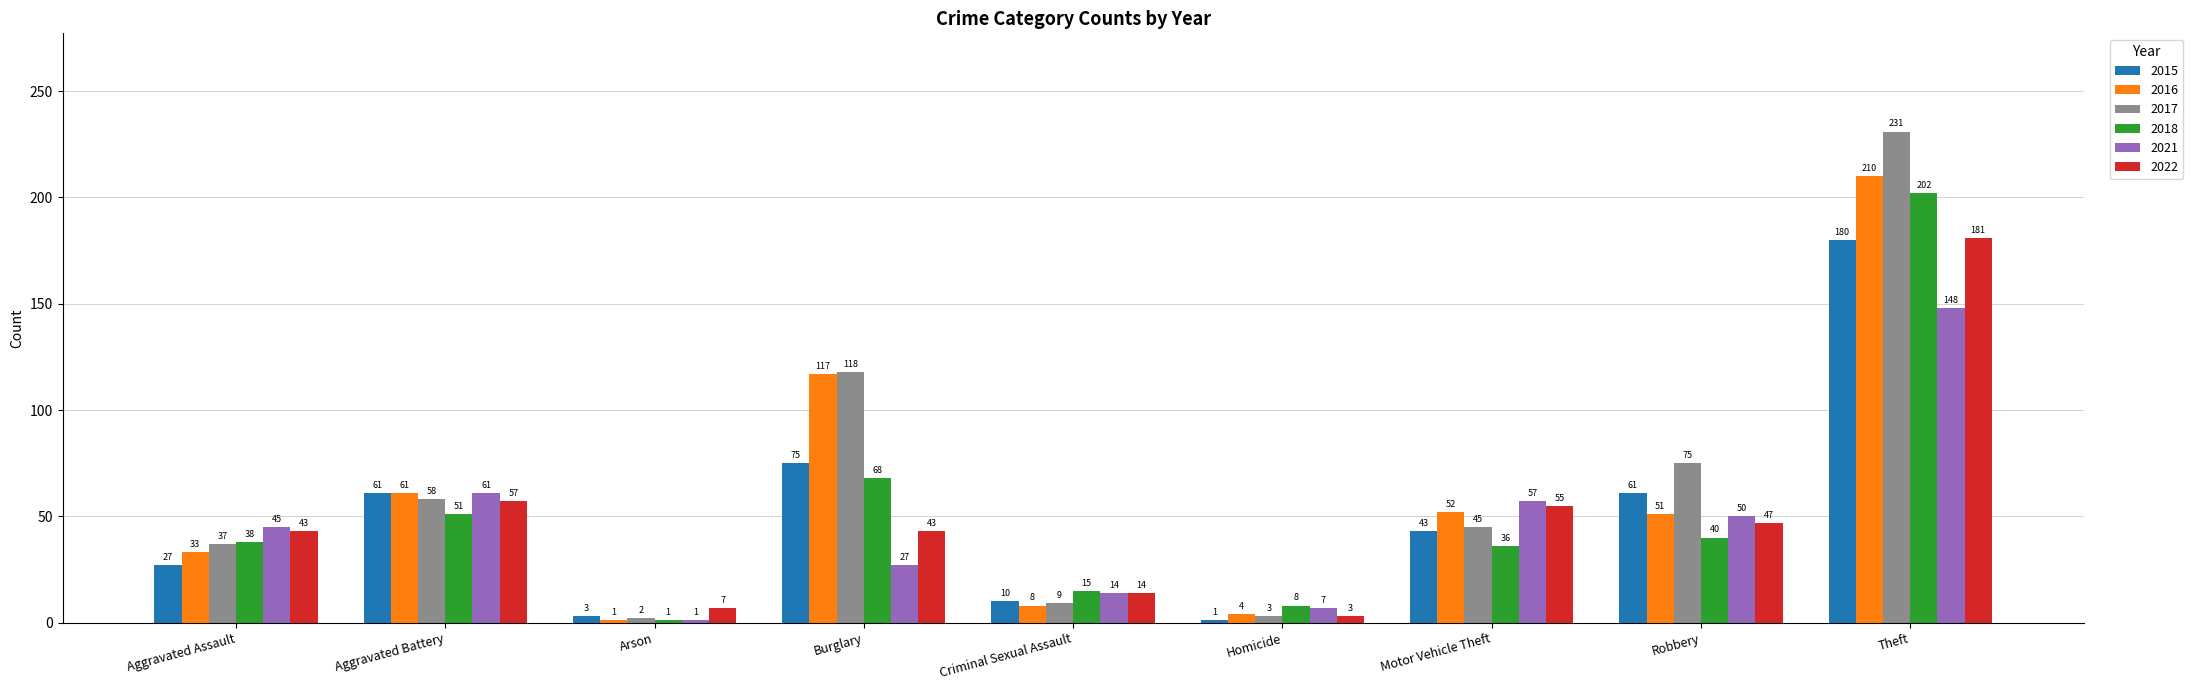

Reading left to right, list all the values displayed in this chart.

2015: Aggravated Assault=27	Aggravated Battery=61	Arson=3	Burglary=75	Criminal Sexual Assault=10	Homicide=1	Motor Vehicle Theft=43	Robbery=61	Theft=180
2016: Aggravated Assault=33	Aggravated Battery=61	Arson=1	Burglary=117	Criminal Sexual Assault=8	Homicide=4	Motor Vehicle Theft=52	Robbery=51	Theft=210
2017: Aggravated Assault=37	Aggravated Battery=58	Arson=2	Burglary=118	Criminal Sexual Assault=9	Homicide=3	Motor Vehicle Theft=45	Robbery=75	Theft=231
2018: Aggravated Assault=38	Aggravated Battery=51	Arson=1	Burglary=68	Criminal Sexual Assault=15	Homicide=8	Motor Vehicle Theft=36	Robbery=40	Theft=202
2021: Aggravated Assault=45	Aggravated Battery=61	Arson=1	Burglary=27	Criminal Sexual Assault=14	Homicide=7	Motor Vehicle Theft=57	Robbery=50	Theft=148
2022: Aggravated Assault=43	Aggravated Battery=57	Arson=7	Burglary=43	Criminal Sexual Assault=14	Homicide=3	Motor Vehicle Theft=55	Robbery=47	Theft=181